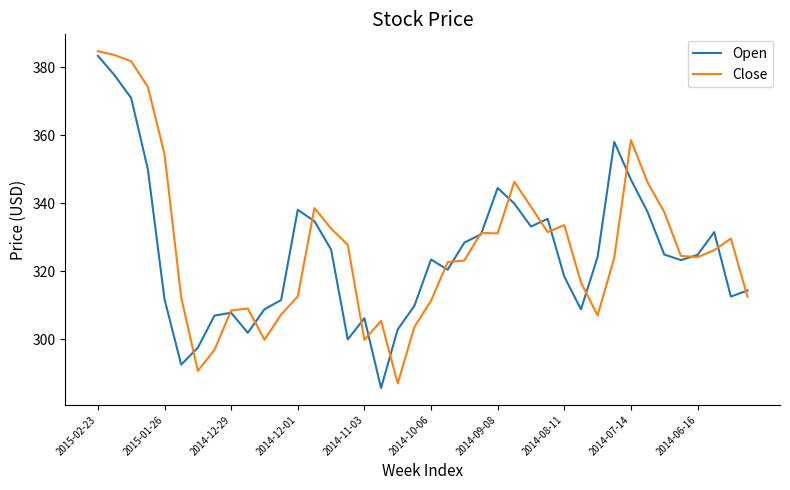

What is the maximum value shown in the chart?

384.8